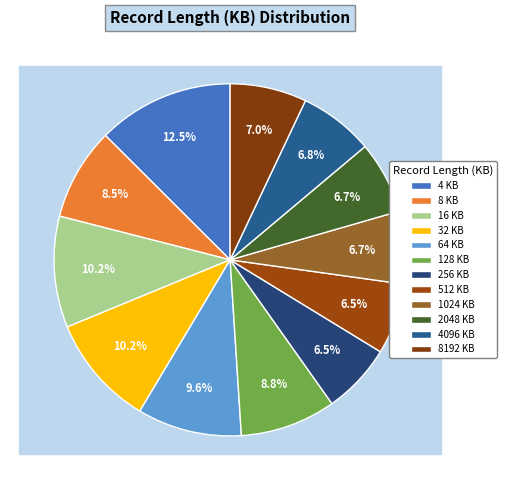

What is the smallest slice in the pie chart?

256